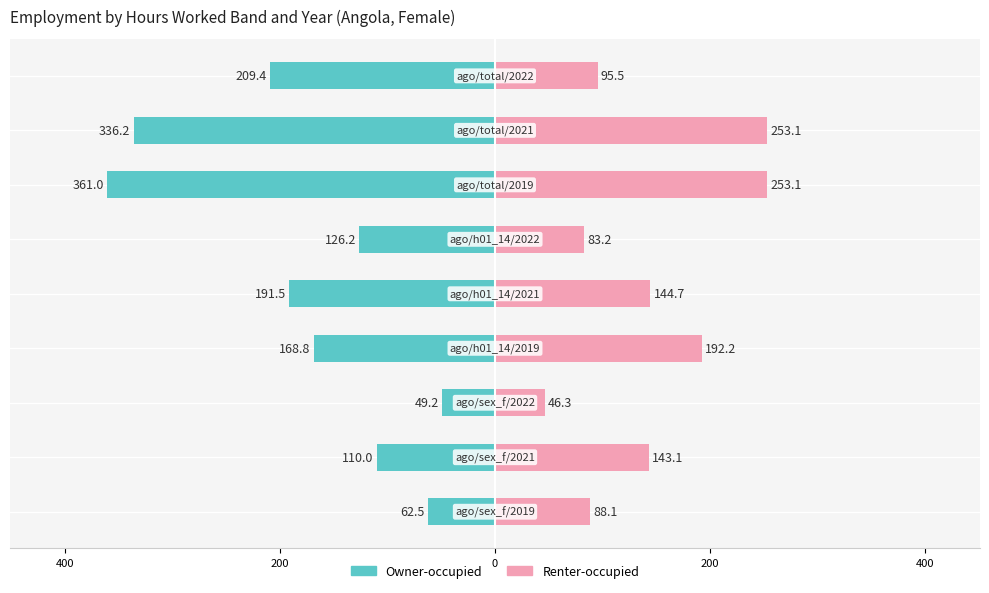

At how many categories does at least one series exceed -198?

9